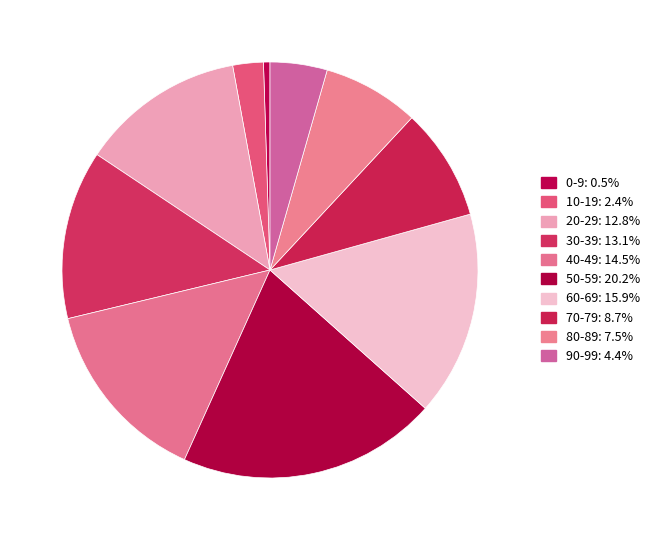

To the nearest percent, what portion does 70-79 represent?

9%